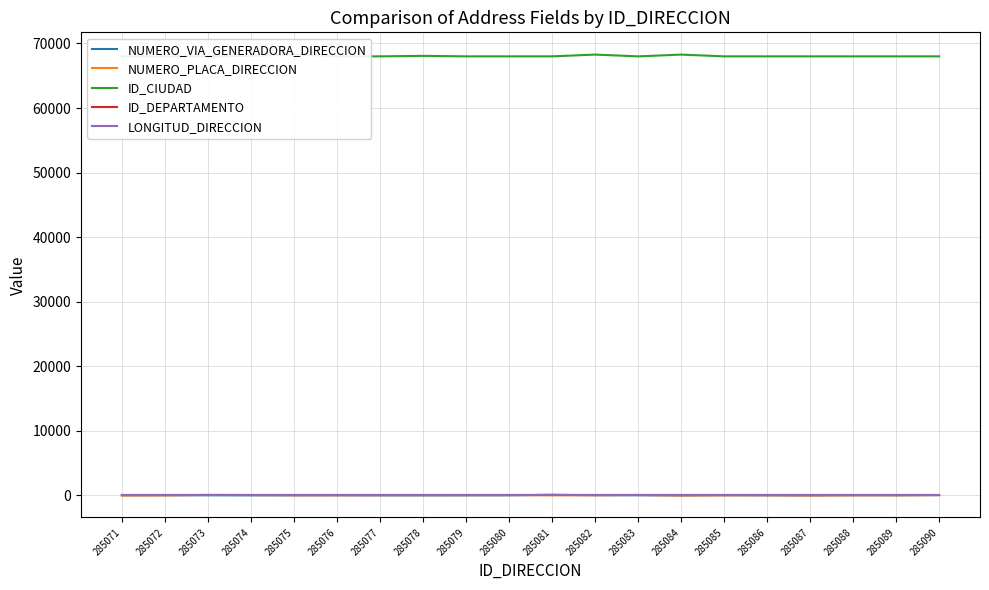

True or false: NUMERO_VIA_GENERADORA_DIRECCION has a value of 103 at 285081.

True